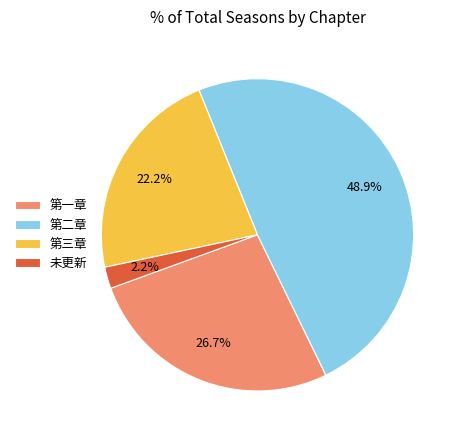

Is the sum of 第二章 and 未更新 greater than half?

Yes